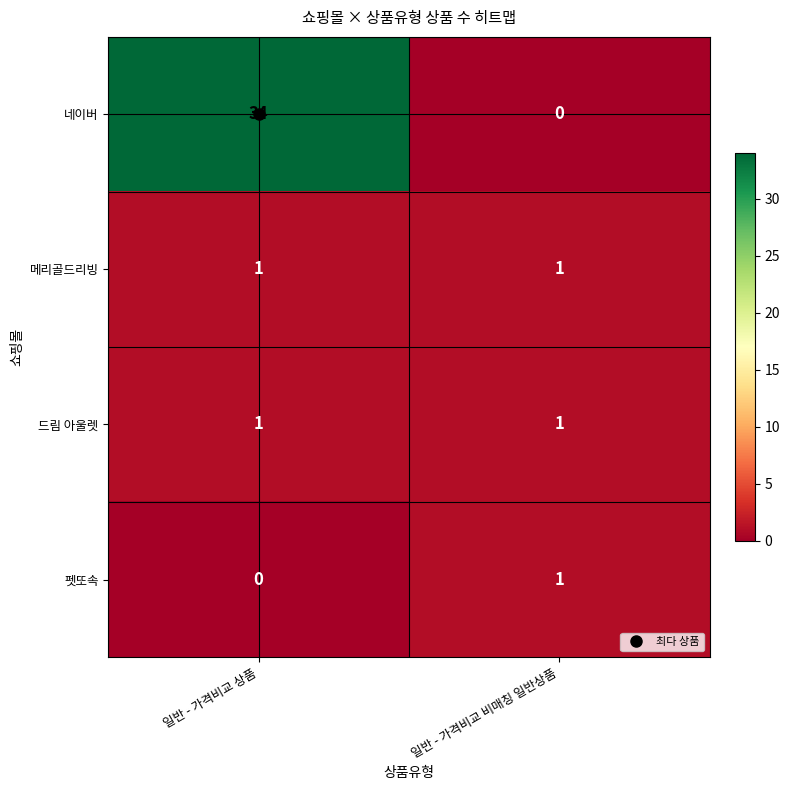

Between 일반 - 가격비교 상품 and 일반 - 가격비교 비매칭 일반상품, which series saw the biggest shift?

네이버